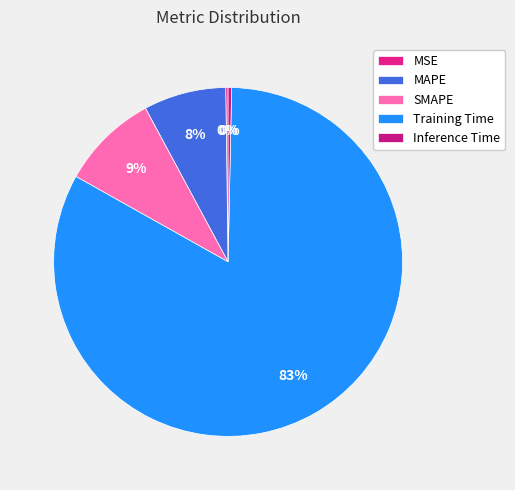

What is the smallest slice in the pie chart?

MSE